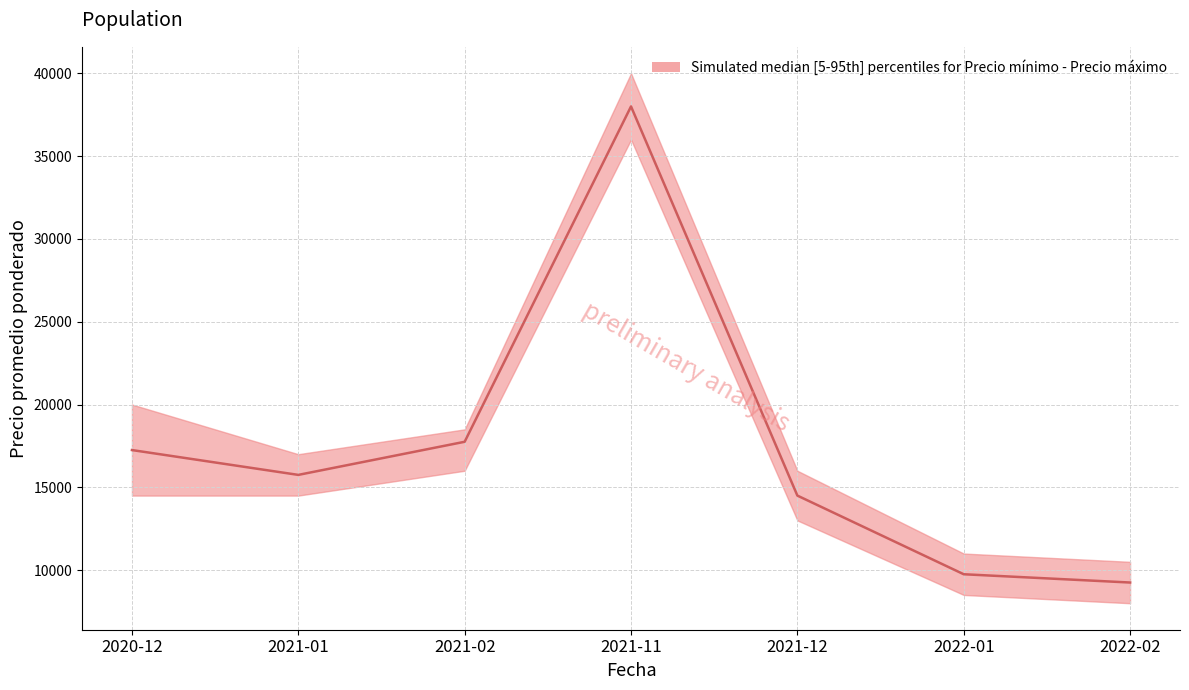

What position from the right is 2021-12?

3